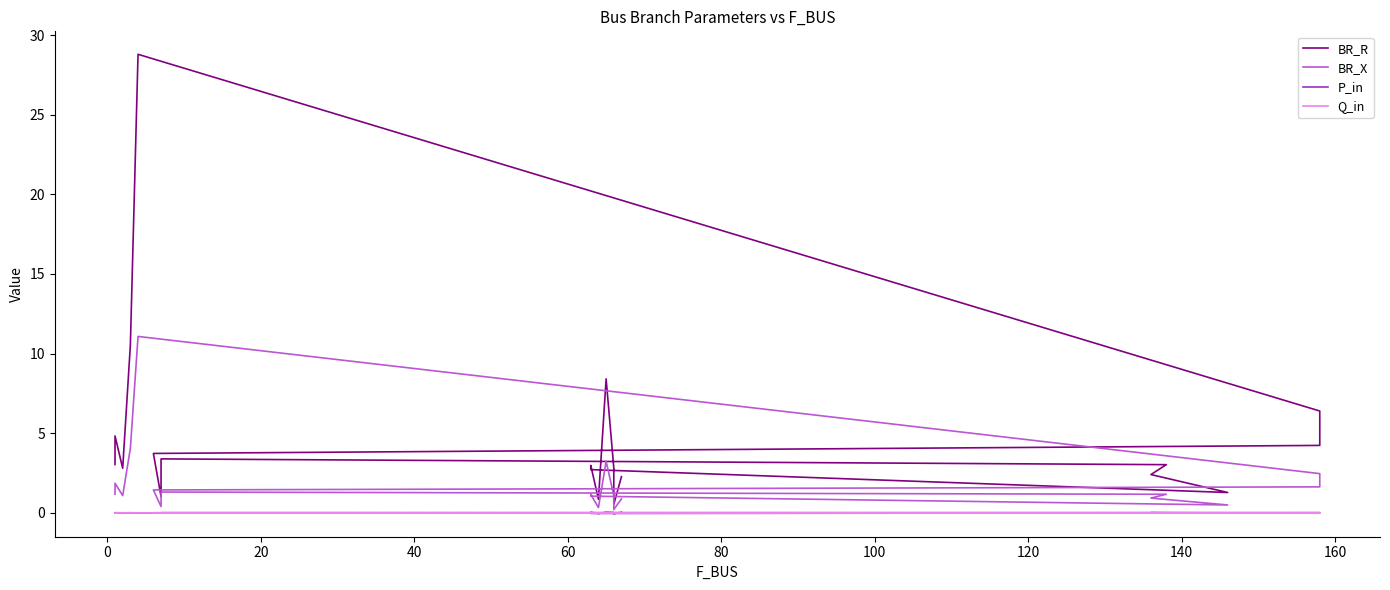

How many categories are shown in the chart?

20